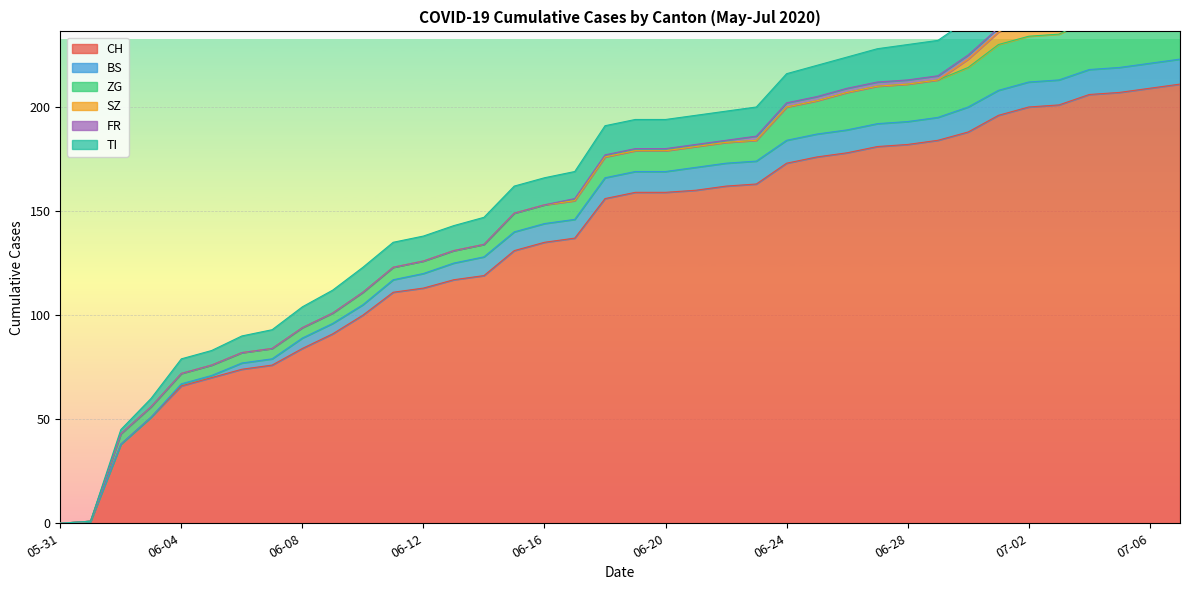

True or false: ZG and FR cross at least once.

False